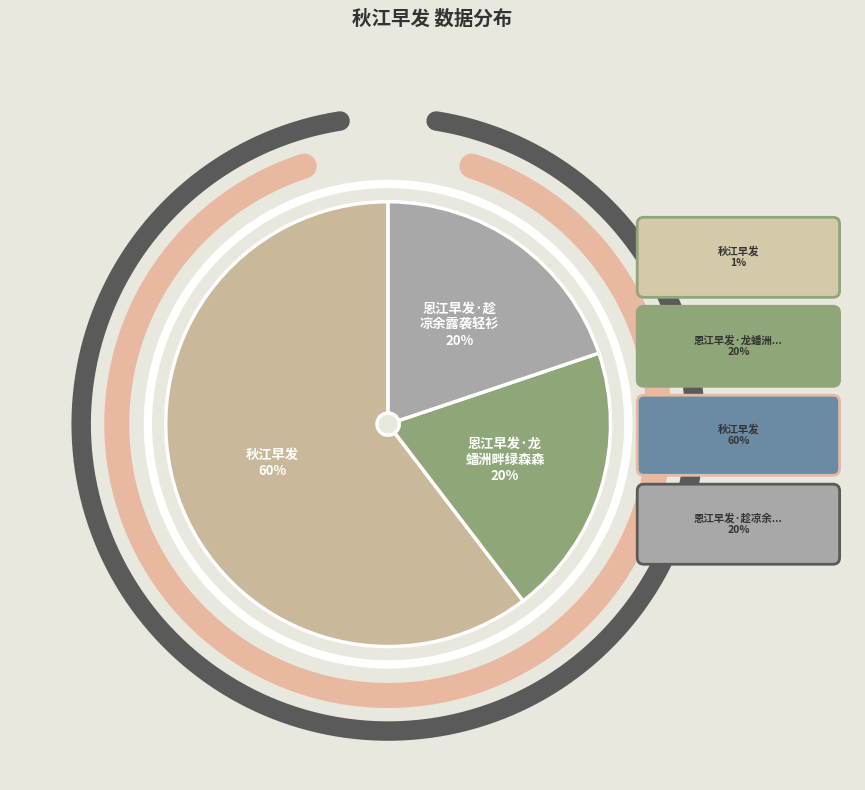

True or false: 秋江早发 accounts for 51% of the total.

False